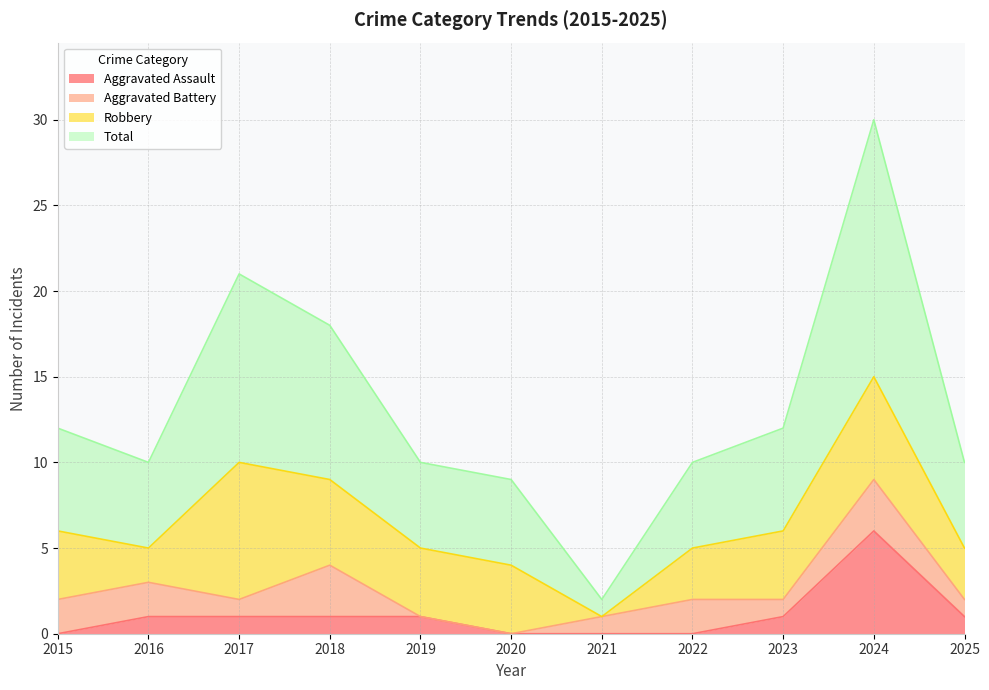

True or false: Aggravated Assault has more than 1 interior local peaks.

False